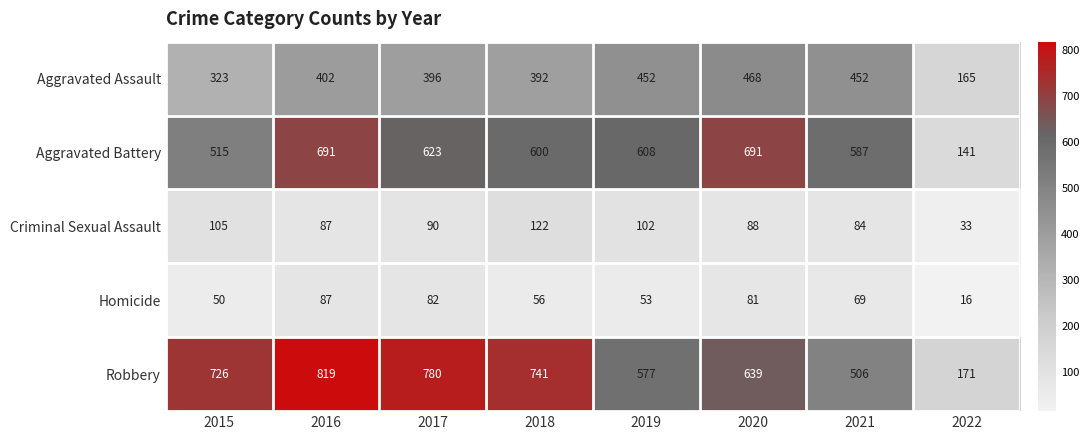

Between 2017 and 2021, which series saw the biggest shift?

Robbery